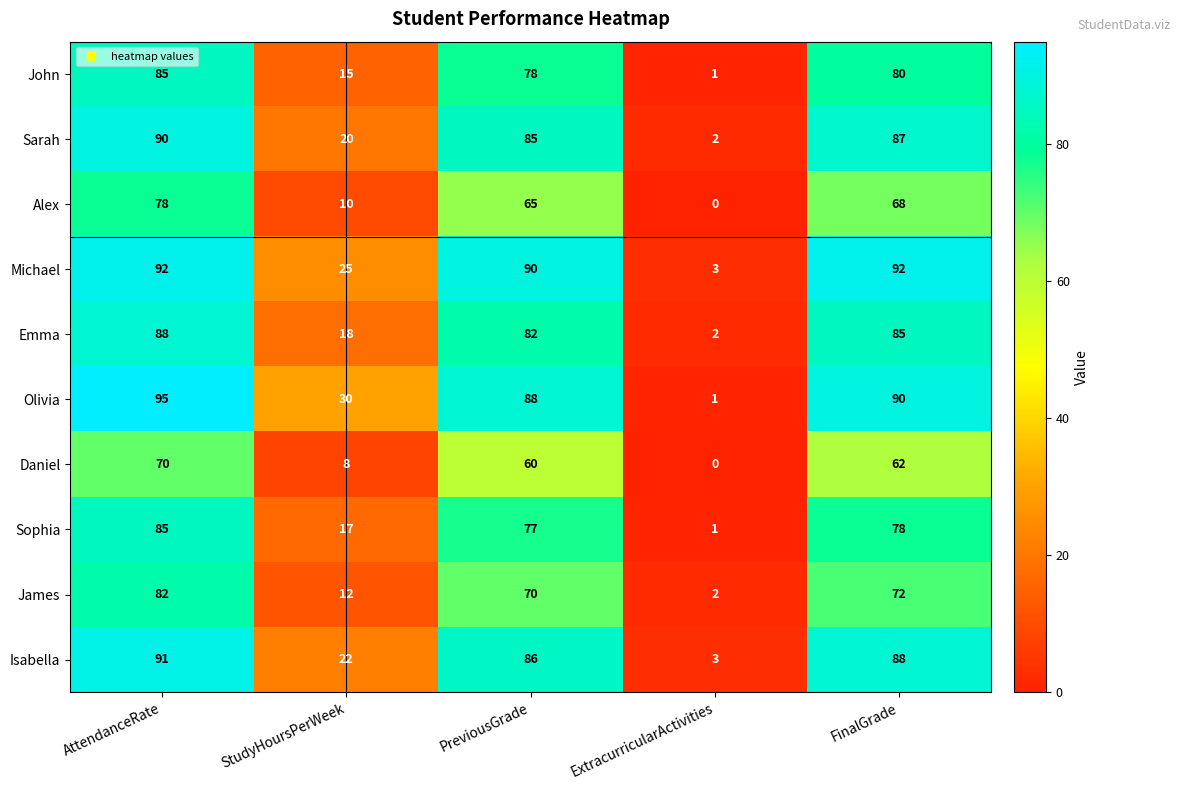

How many series are shown in this chart?

10